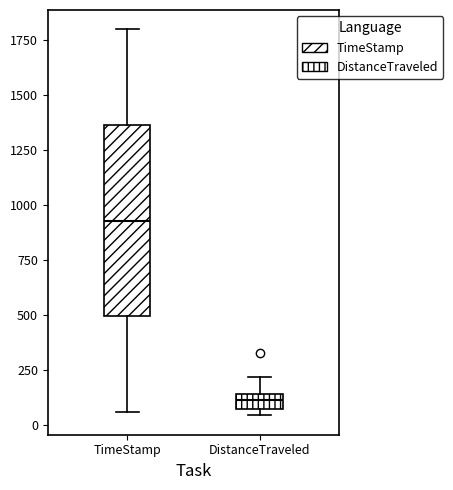

Which box is the tallest, from its lower edge to its upper edge?

TimeStamp